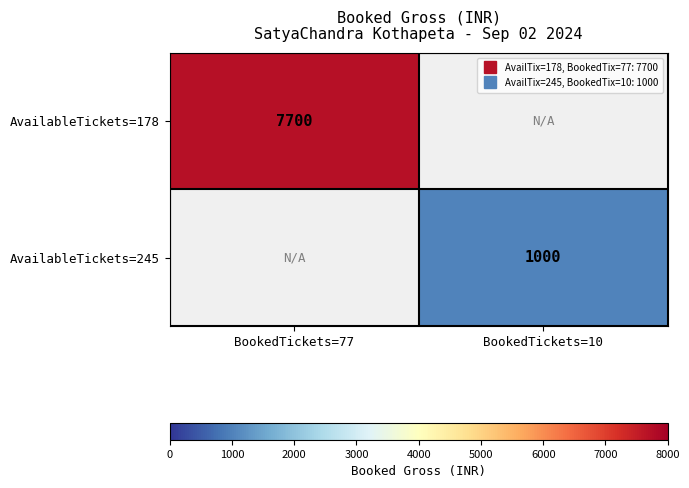

True or false: AvailableTickets=245 has a value of 1615.0 at BookedTickets=10.

False